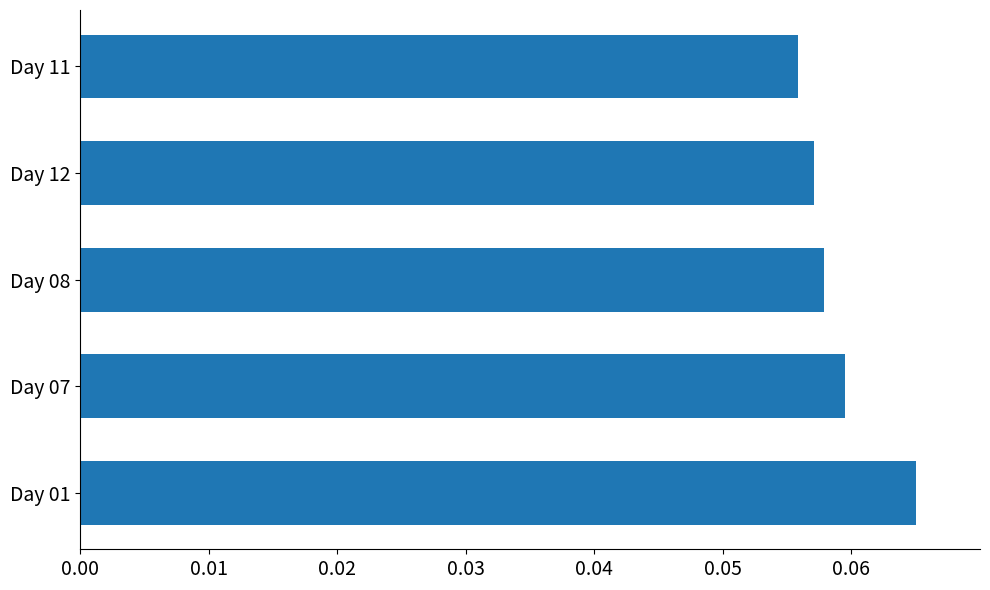

How many bars are there in total?

5